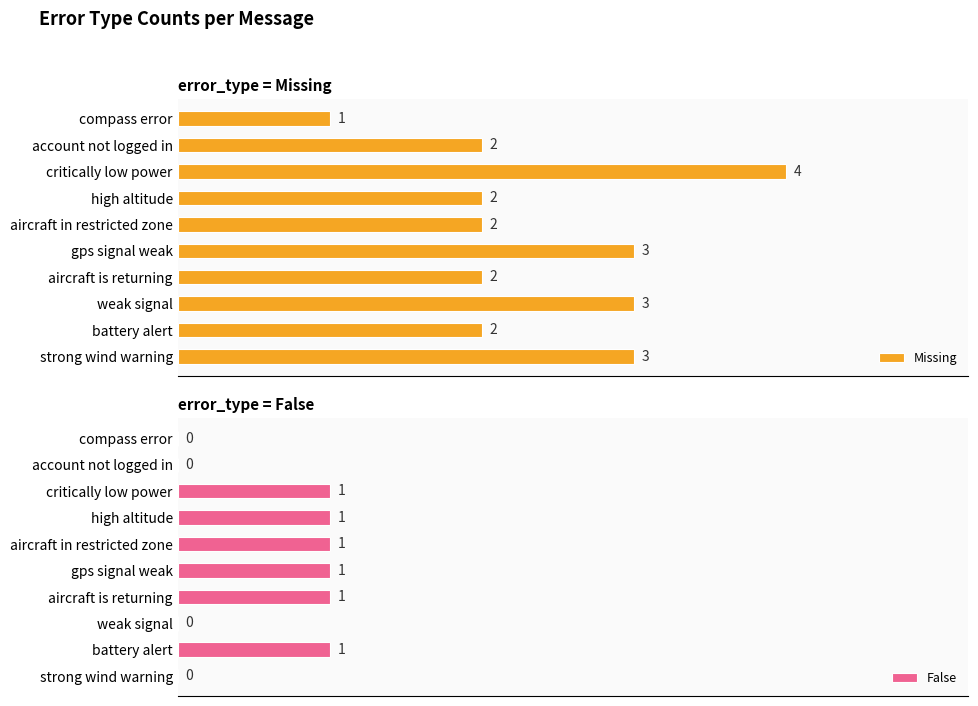

Is it true that False equals 0 at compass error?

True